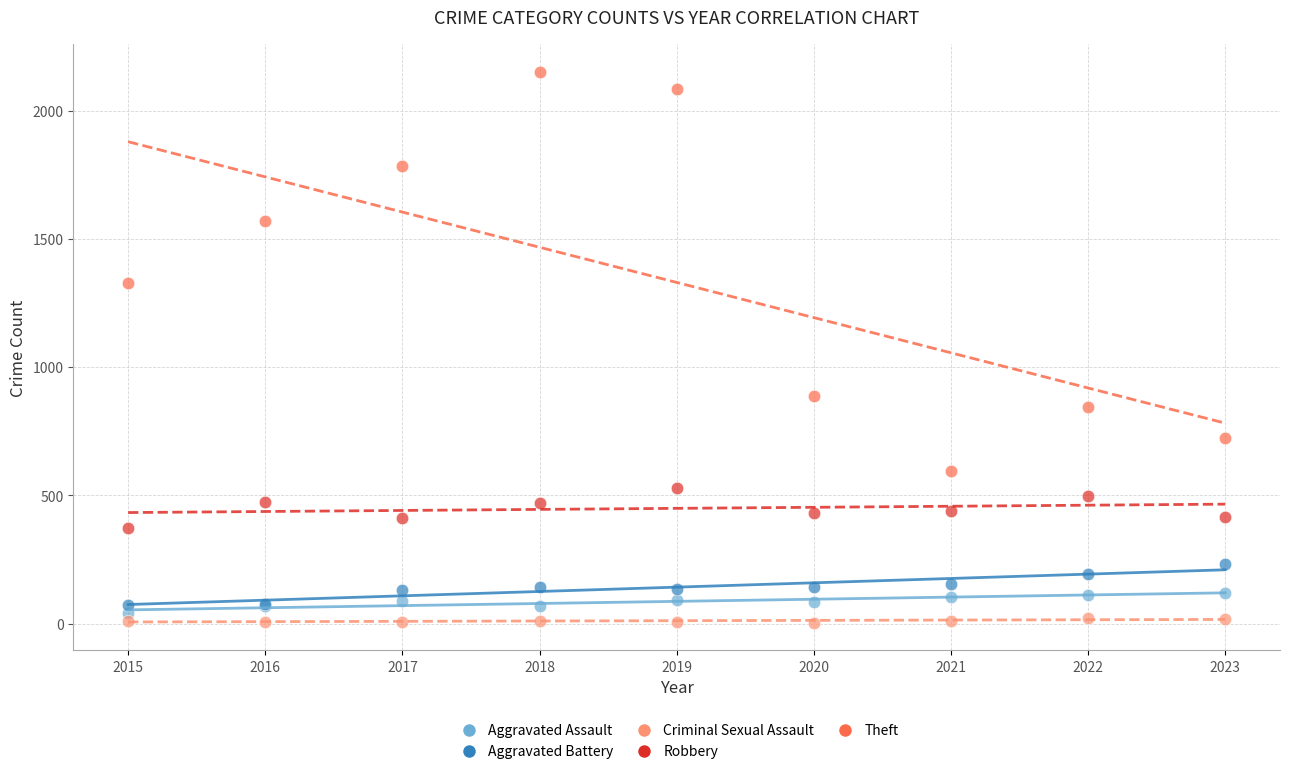

Which series contains the lowest Y value?

Criminal Sexual Assault